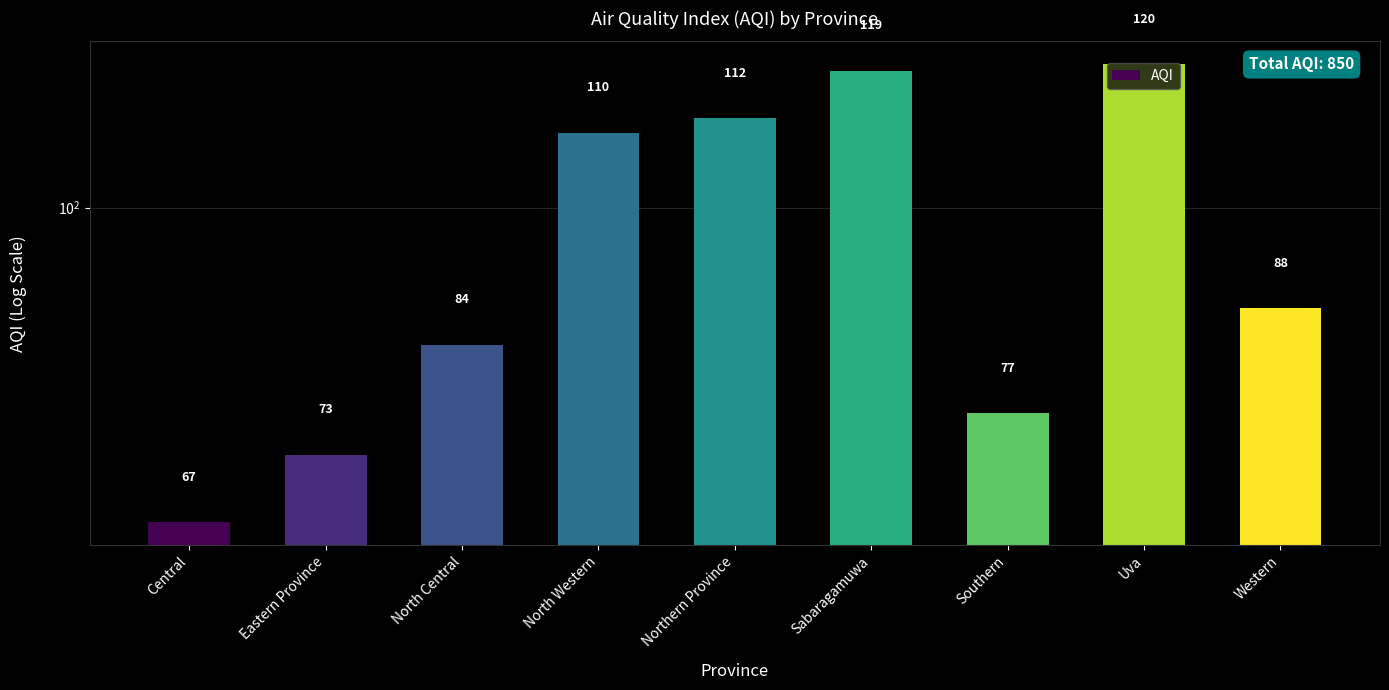

Which category has the highest value across all series?

Uva